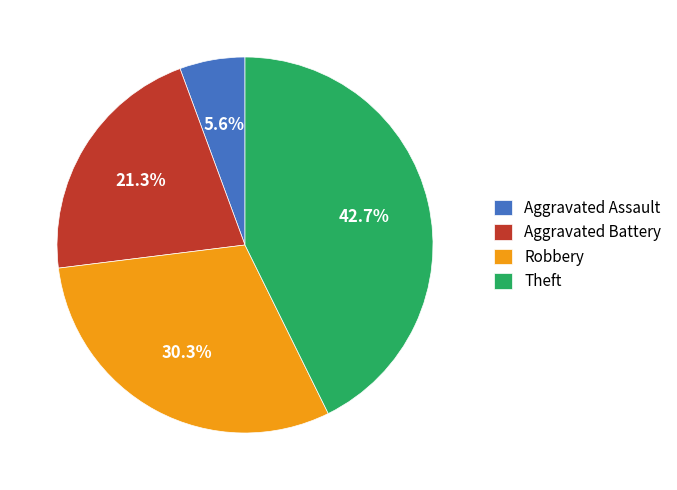

Do Theft and Aggravated Assault together represent more than half of the pie?

No